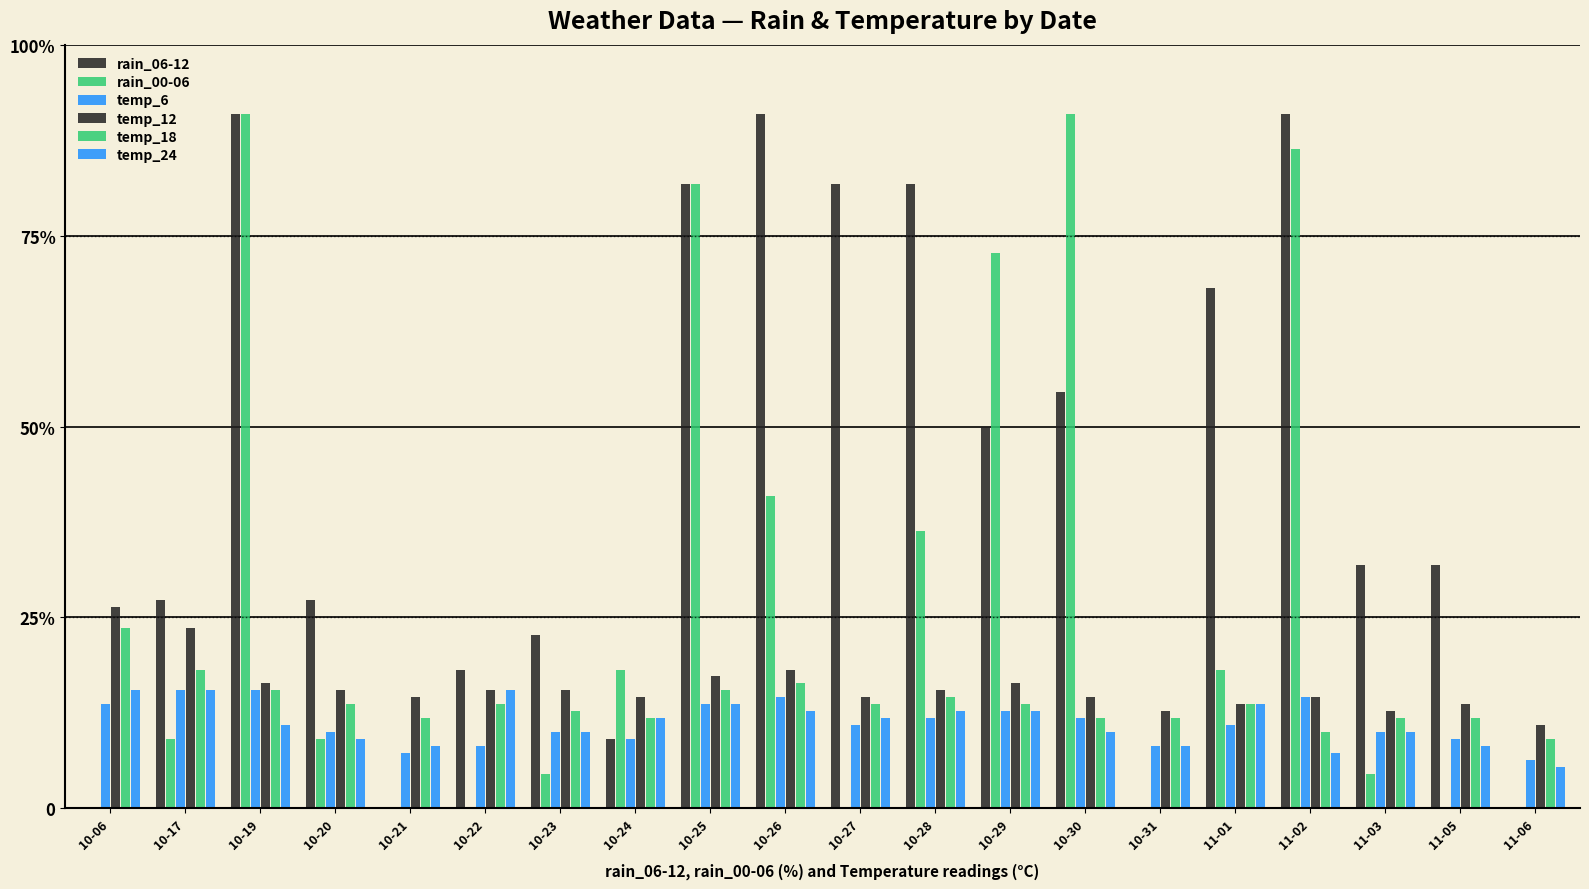

What is the average value of the rain_06-12 series?

47